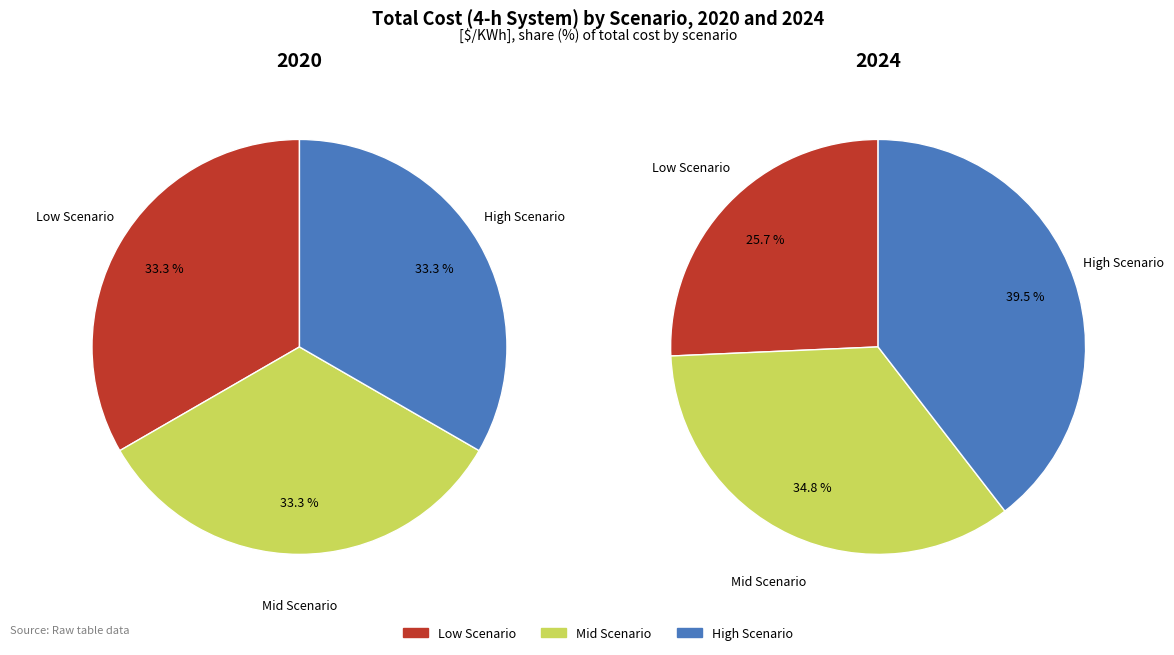

Which category has the biggest portion of the pie?

High Scenario